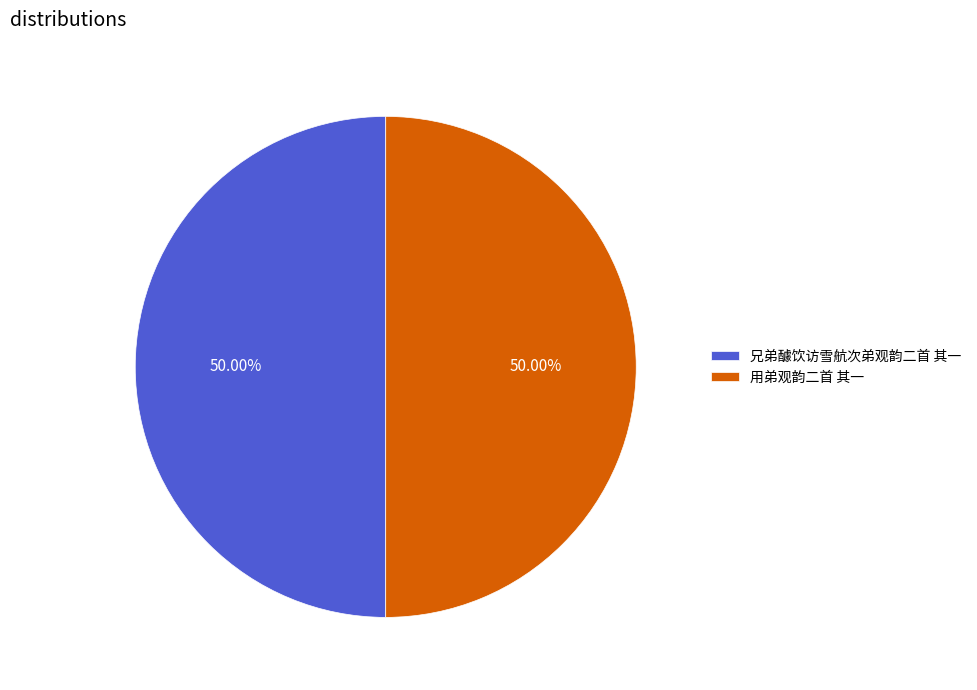

Count the number of slices in the pie.

2